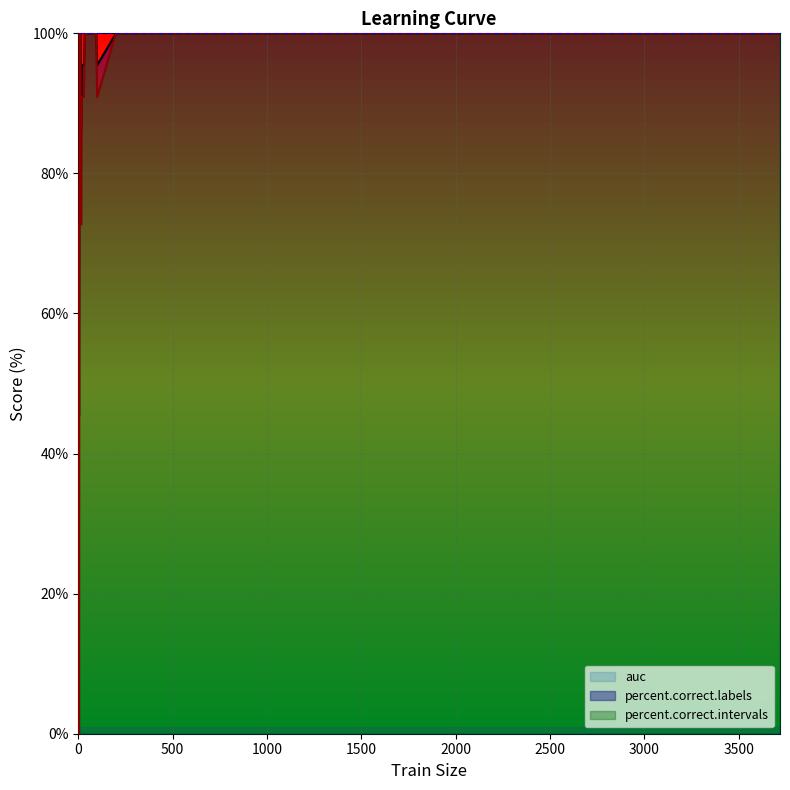

The percent.correct.labels series shows 100.0 at 200. True or false?

True